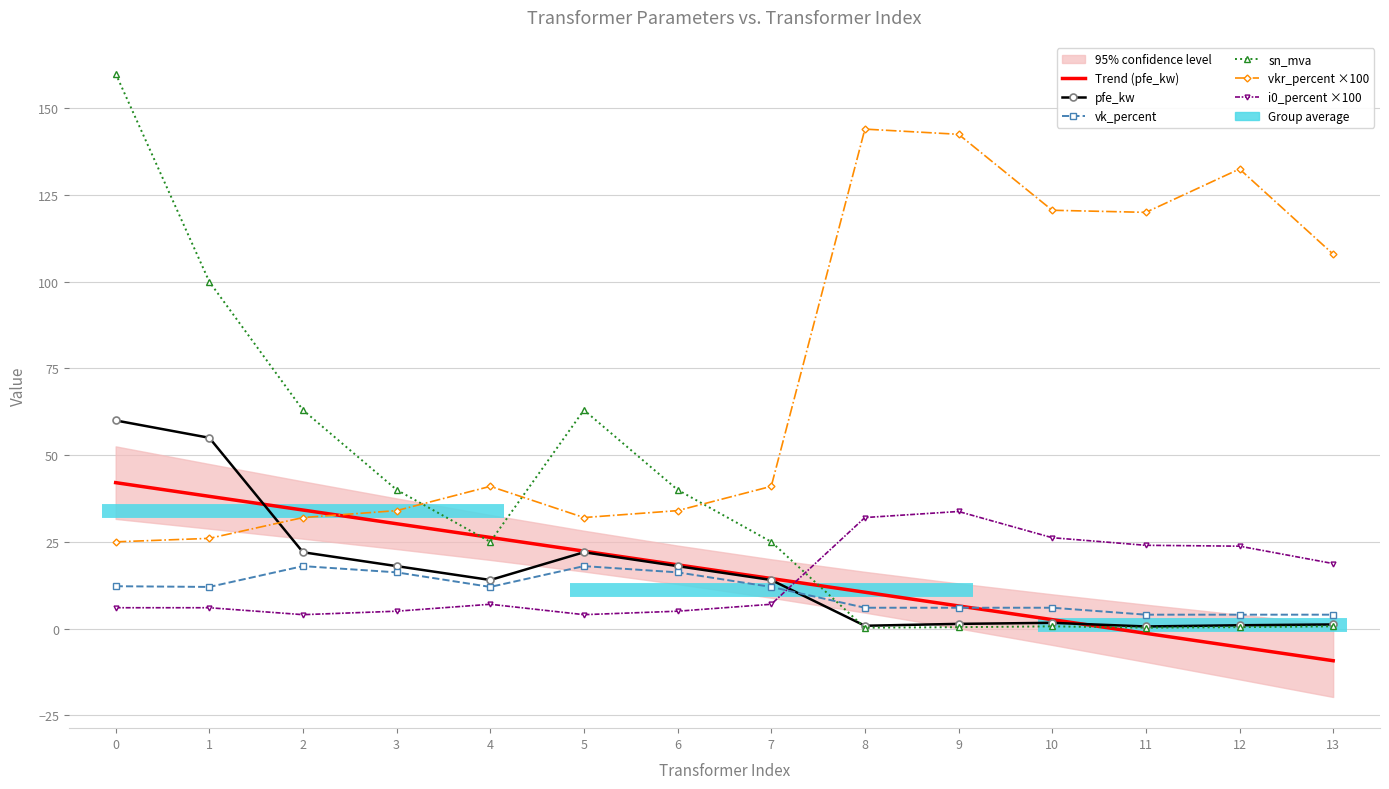

What is the greatest value displayed?

160.0